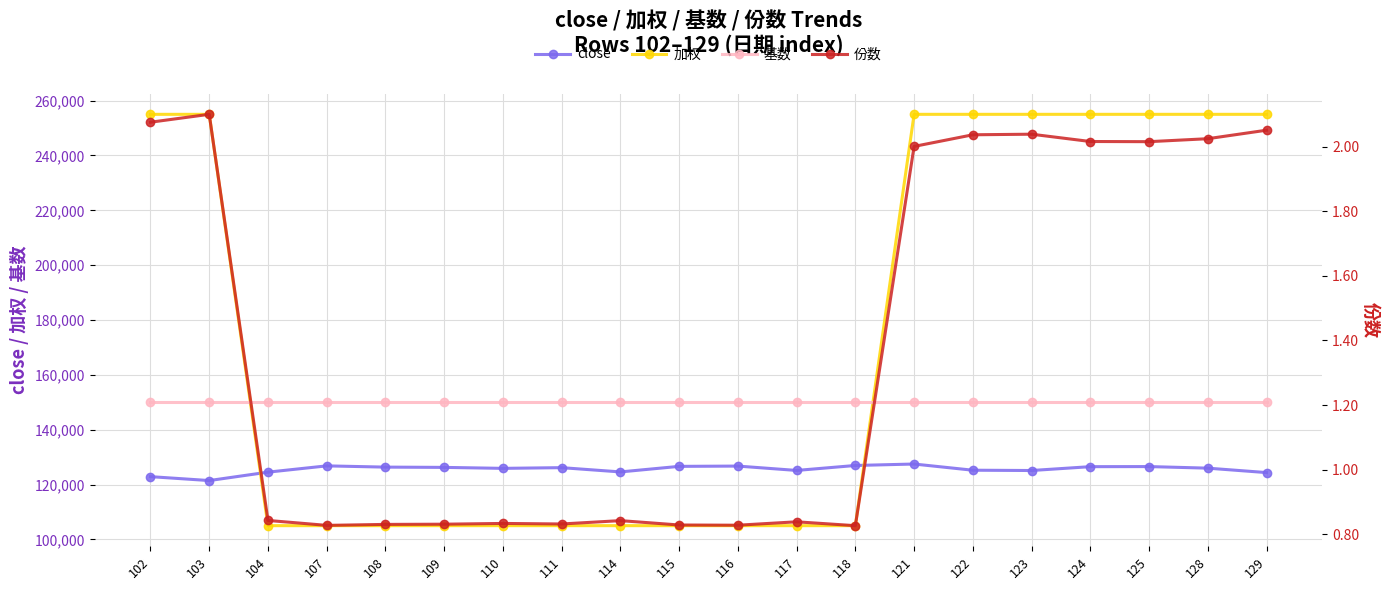

Which series has the largest total across all categories?

加权